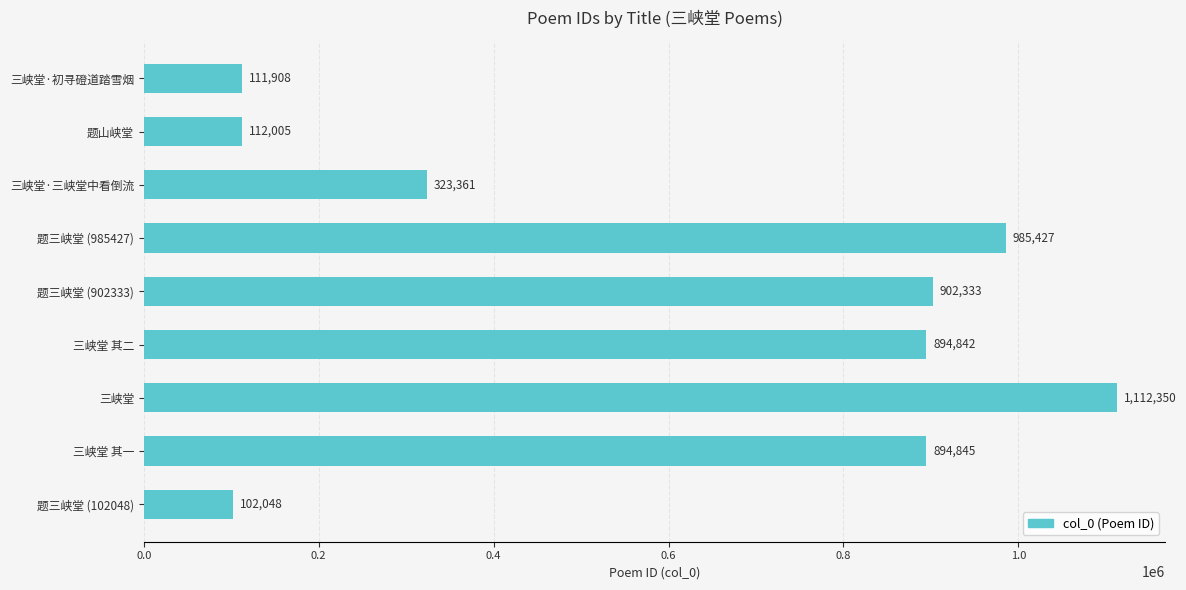

At which label is the value closest to 607199?

三峡堂·三峡堂中看倒流